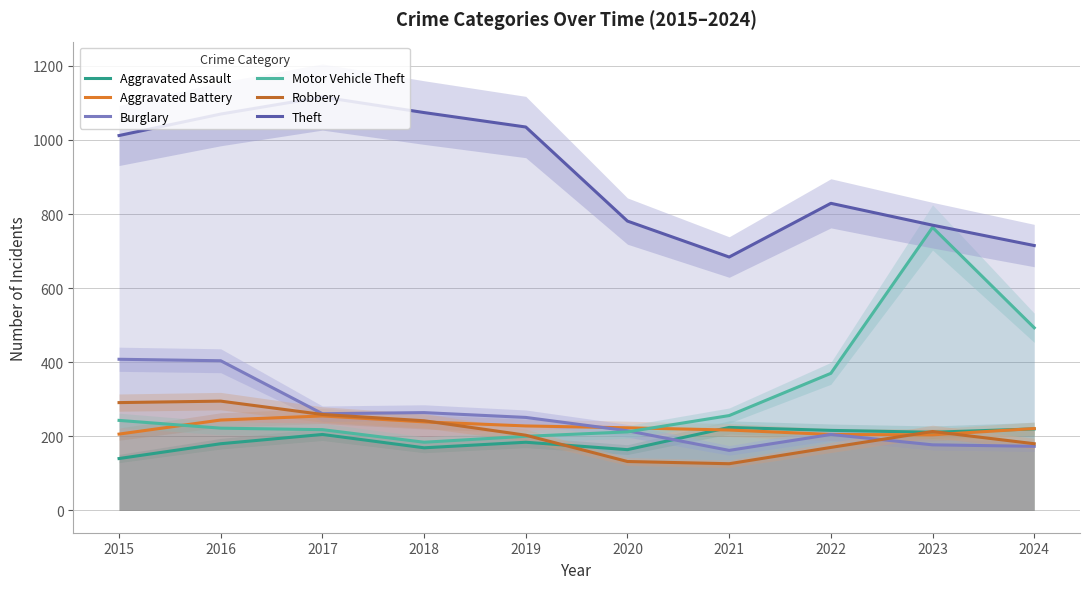

What is the difference between the highest and lowest values at 2019?

851